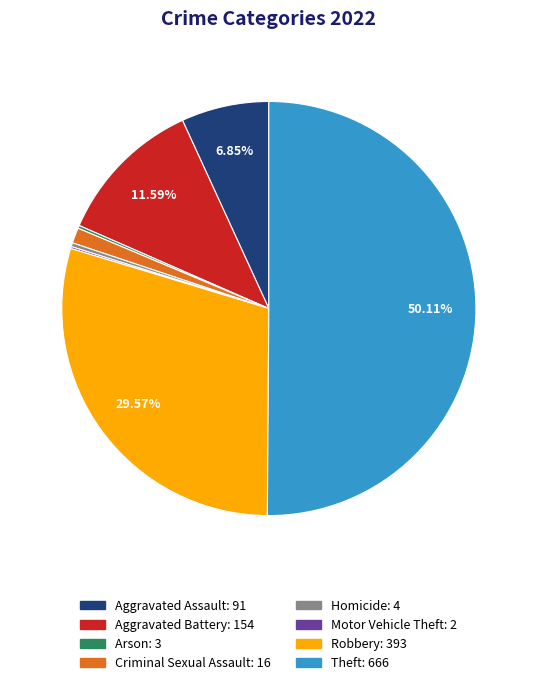

What is the largest slice in the pie chart?

Theft